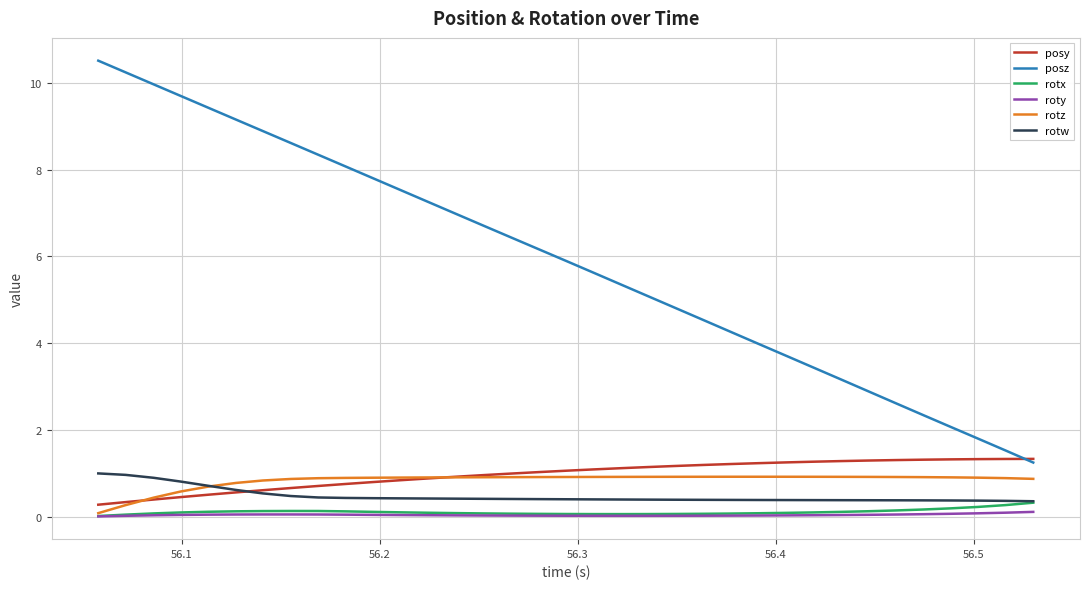

Which series has the largest total across all categories?

posz